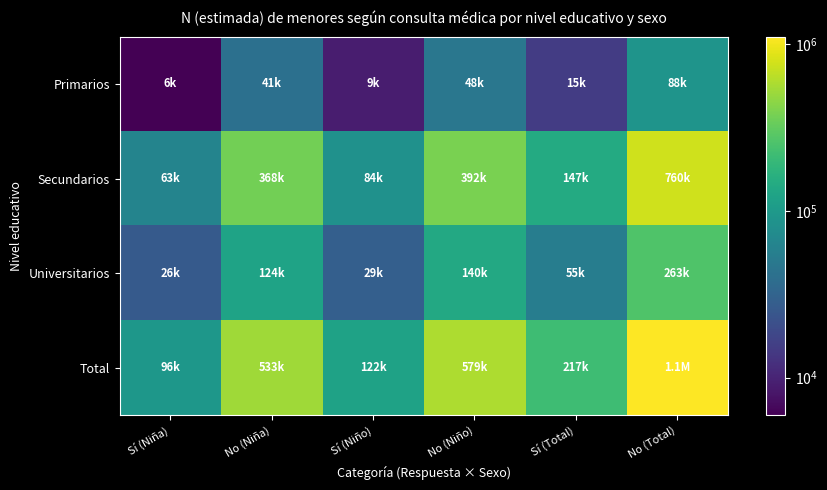

List the series in order of their peak value, lowest first.

Primarios, Universitarios, Secundarios, Total